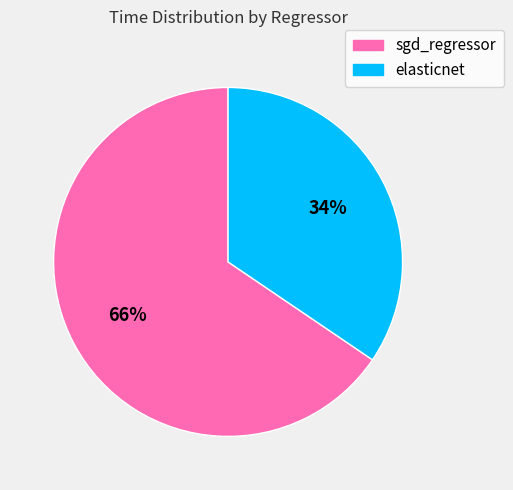

Which has a higher value, sgd_regressor or elasticnet?

sgd_regressor